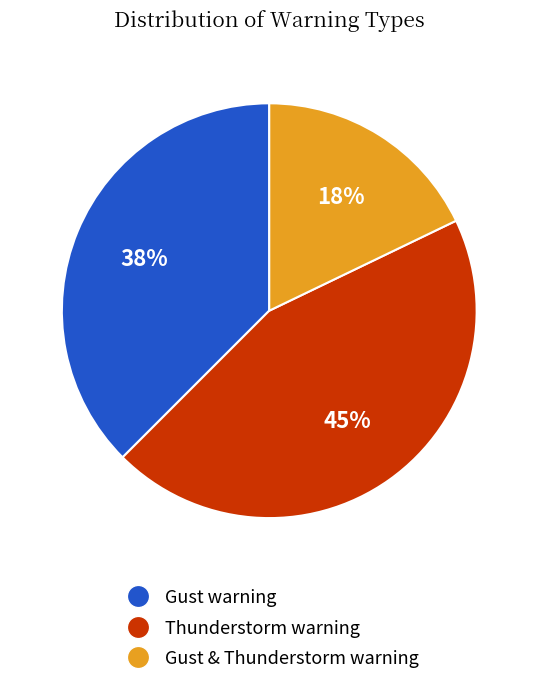

Which category has the smallest portion of the pie?

Gust & Thunderstorm warning